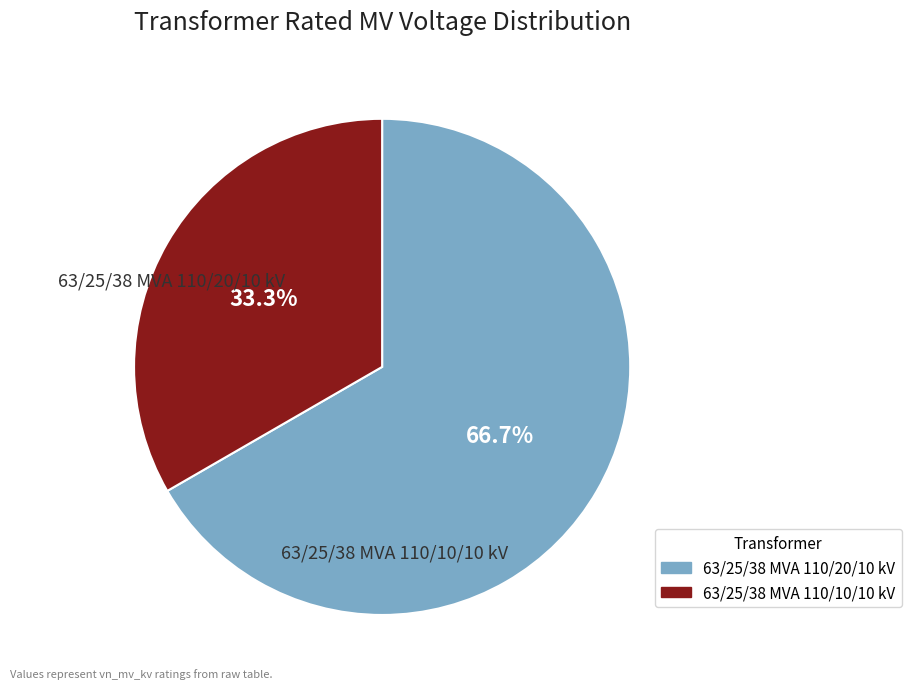

True or false: 63/25/38 MVA 110/10/10 kV accounts for 25% of the total.

False